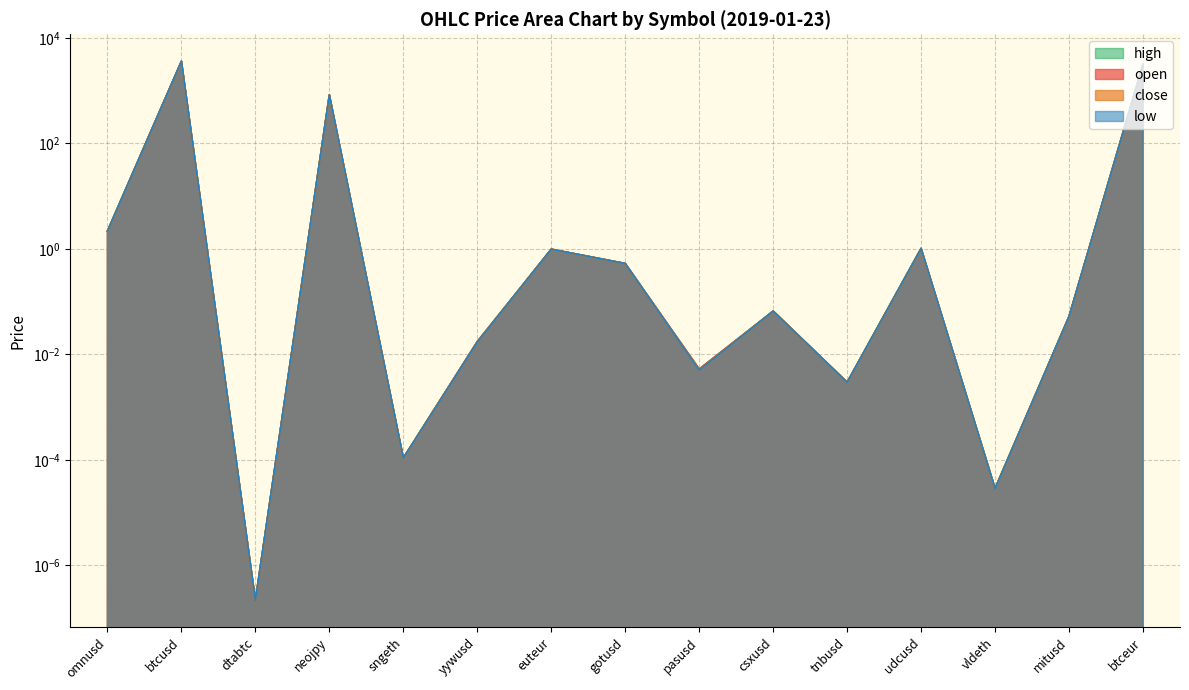

Is it true that high equals 4293.0 at btceur?

False